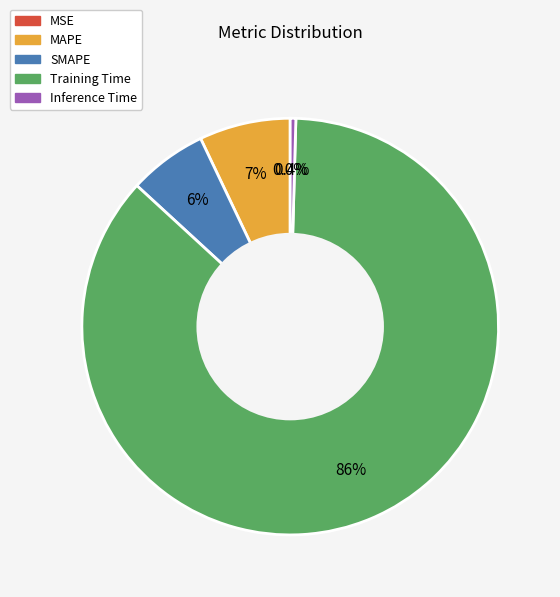

Is there any slice that represents more than half of the pie?

Yes